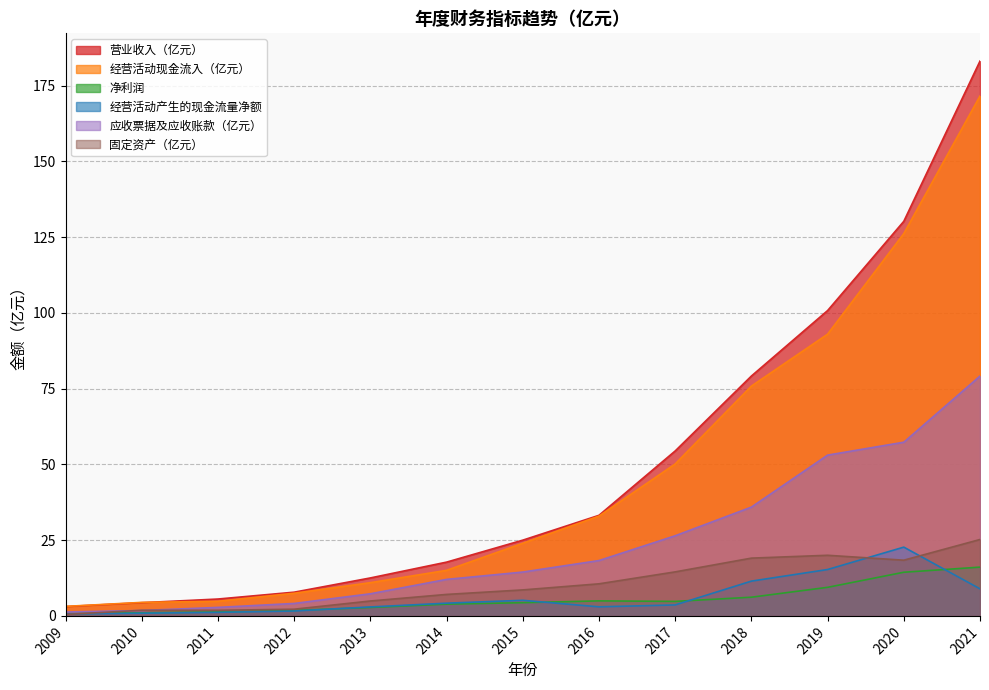

Which series changed the most between 2014 and 2016?

经营活动现金流入（亿元）